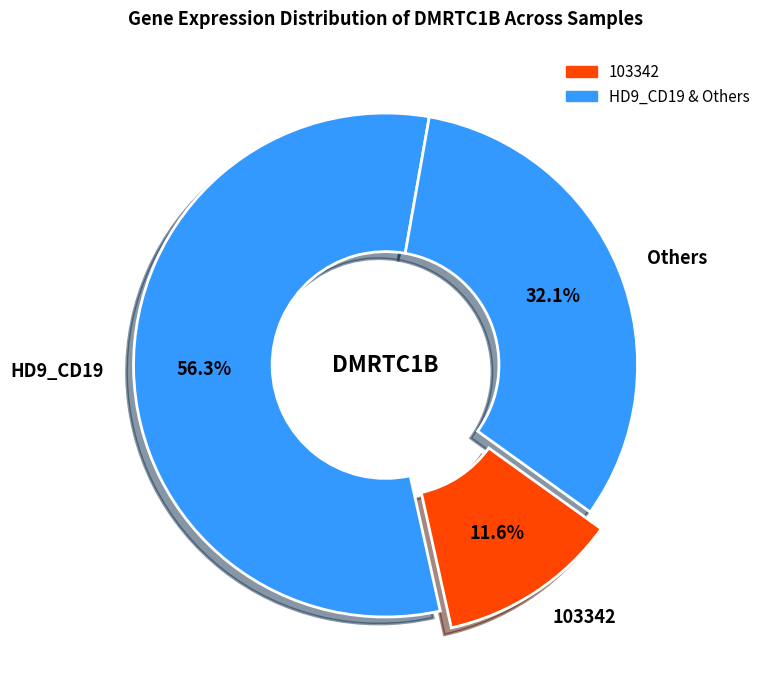

Rank the categories by value from highest to lowest.

HD9_CD19, Others, 103342